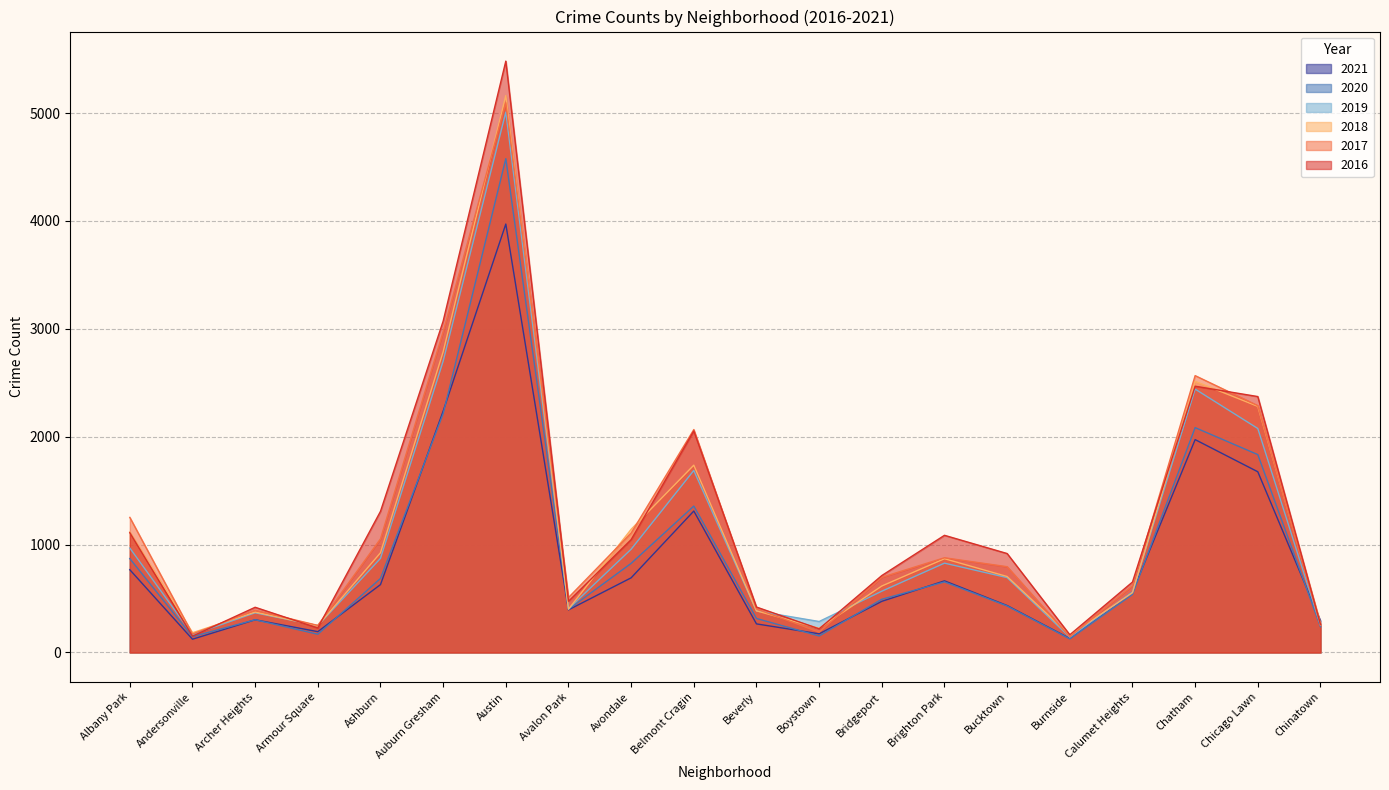

List the series in order of their peak value, lowest first.

2021, 2020, 2019, 2017, 2018, 2016